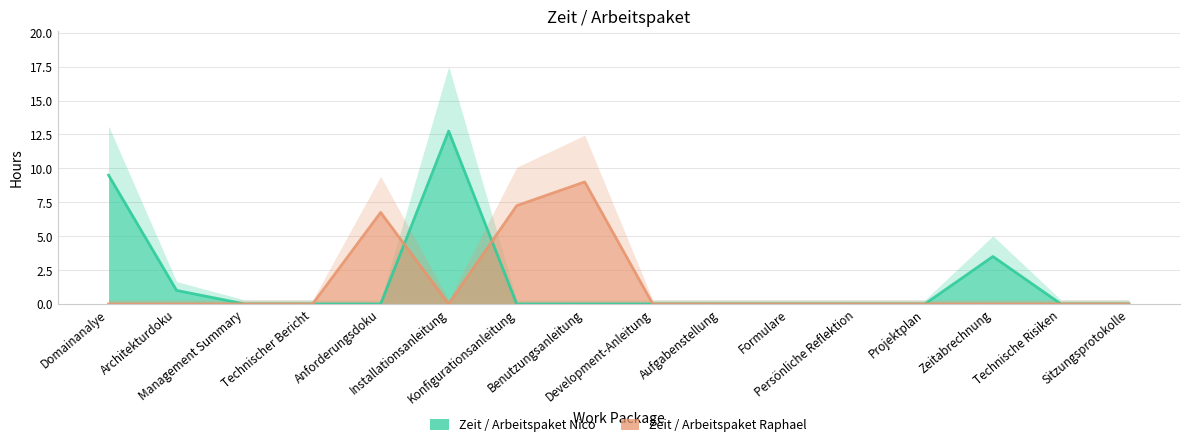

Between which two adjacent categories do Zeit / Arbeitspaket Nico and Zeit / Arbeitspaket Raphael first intersect?

Anforderungsdoku and Installationsanleitung